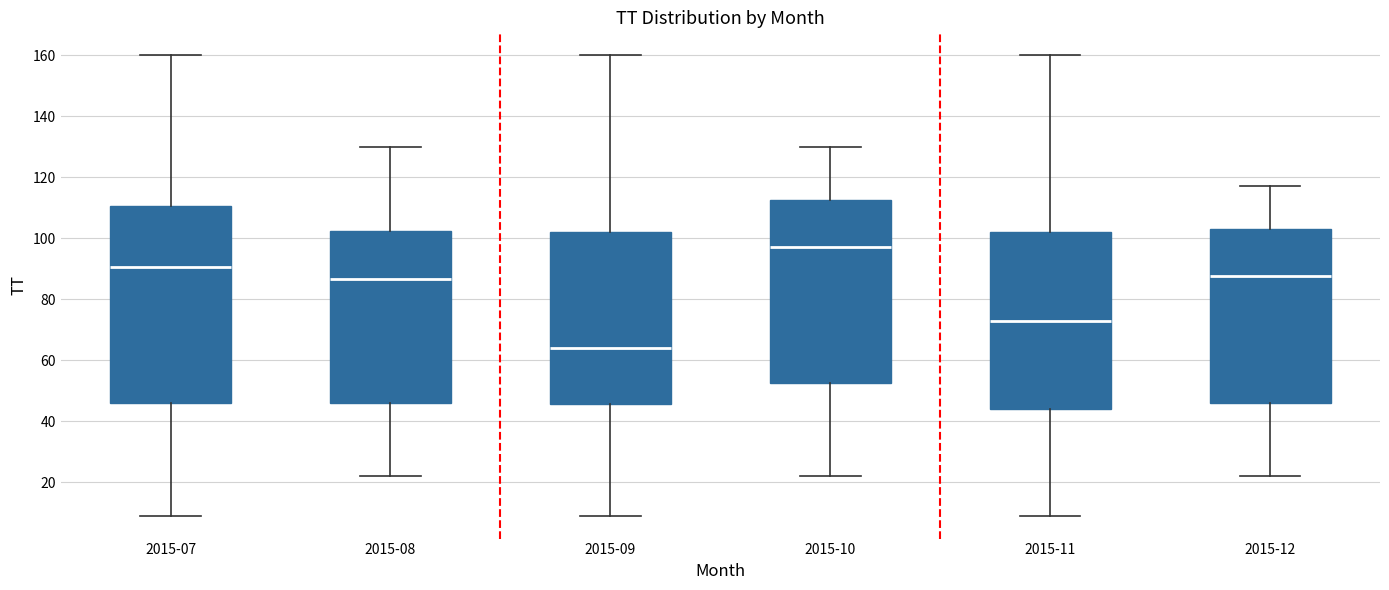

Which box is the tallest, from its lower edge to its upper edge?

2015-07